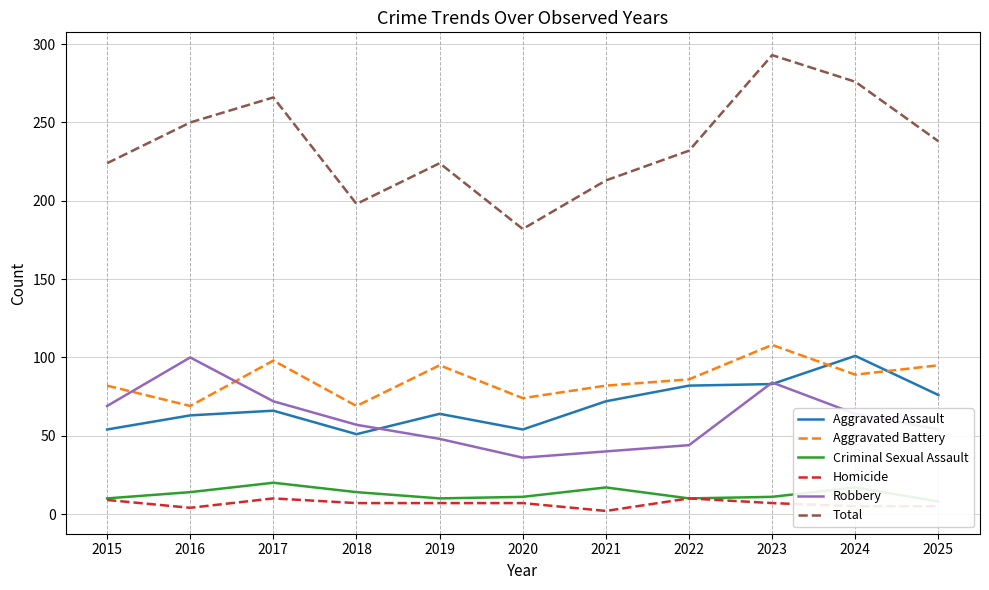

Where is the first local maximum for Aggravated Assault?

2017